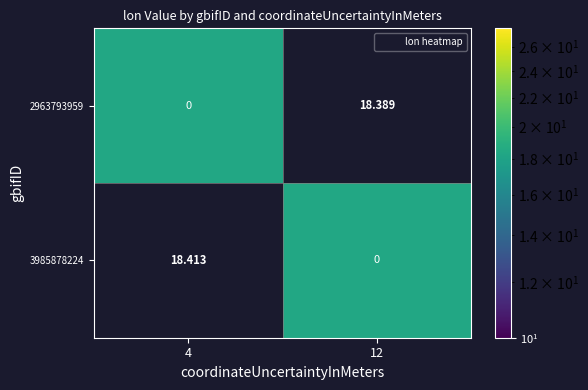

At 12, list the series in order from largest to smallest.

2963793959, 3985878224